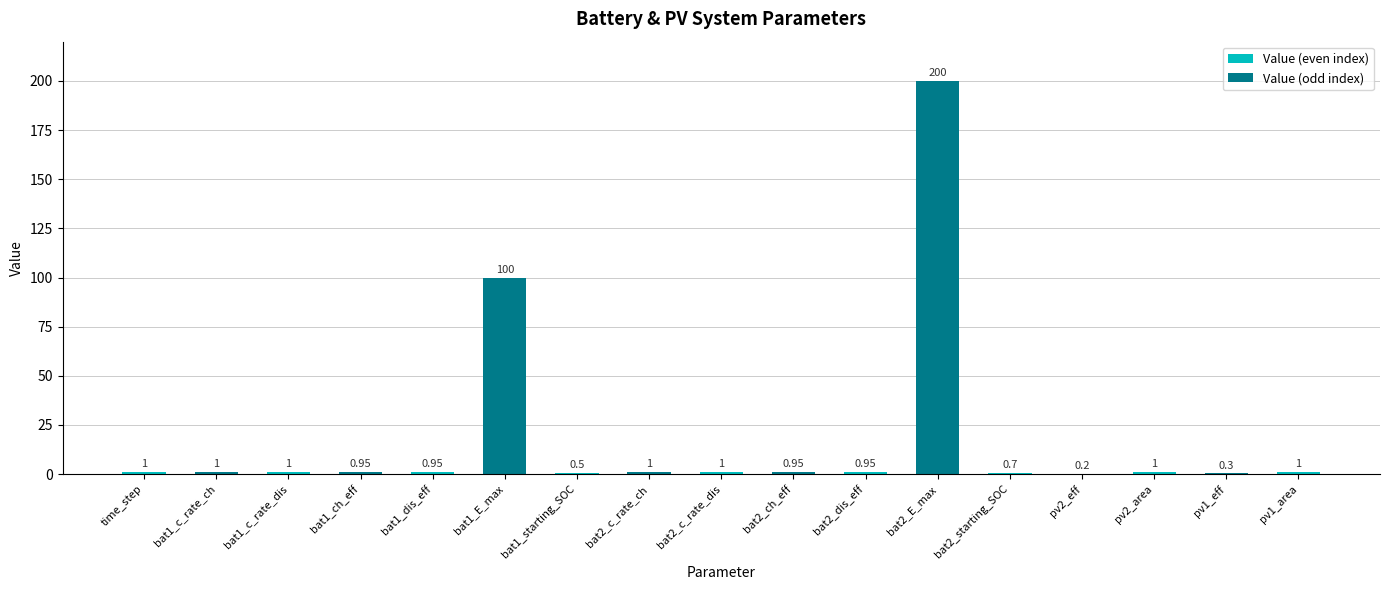

Between bat2_starting_SOC and pv1_area, which is larger?

pv1_area